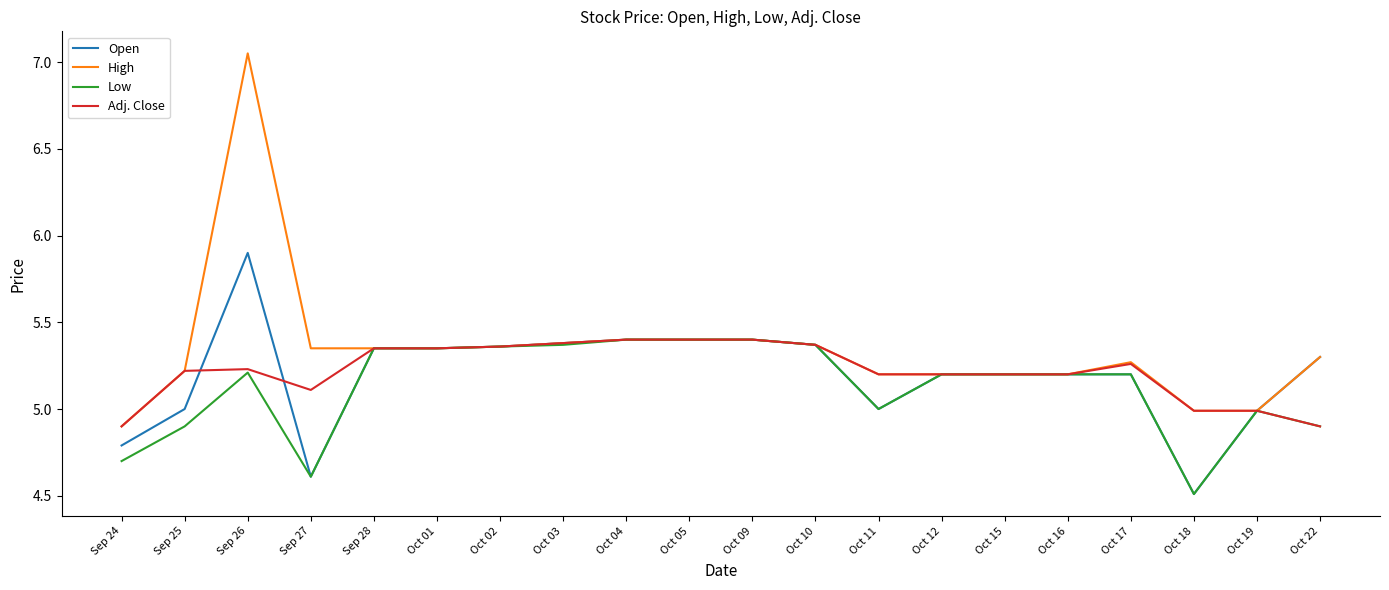

The Adj. Close series shows 7.0 at Sep 25. True or false?

False